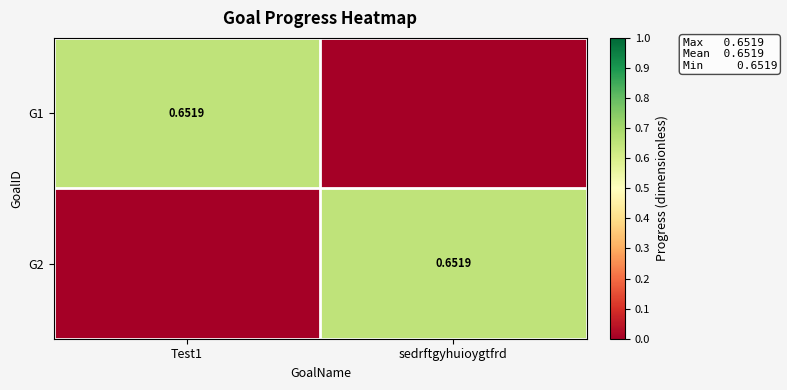

List the series in order of their peak value, highest first.

G1, G2